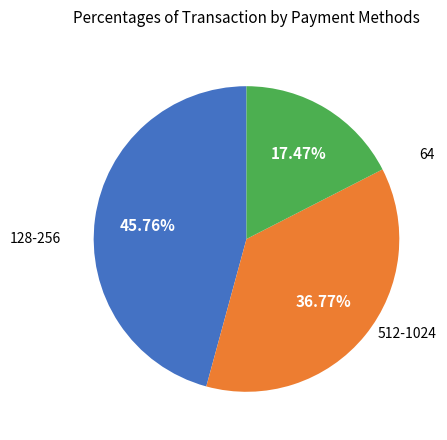

Is there a majority slice in this chart?

No